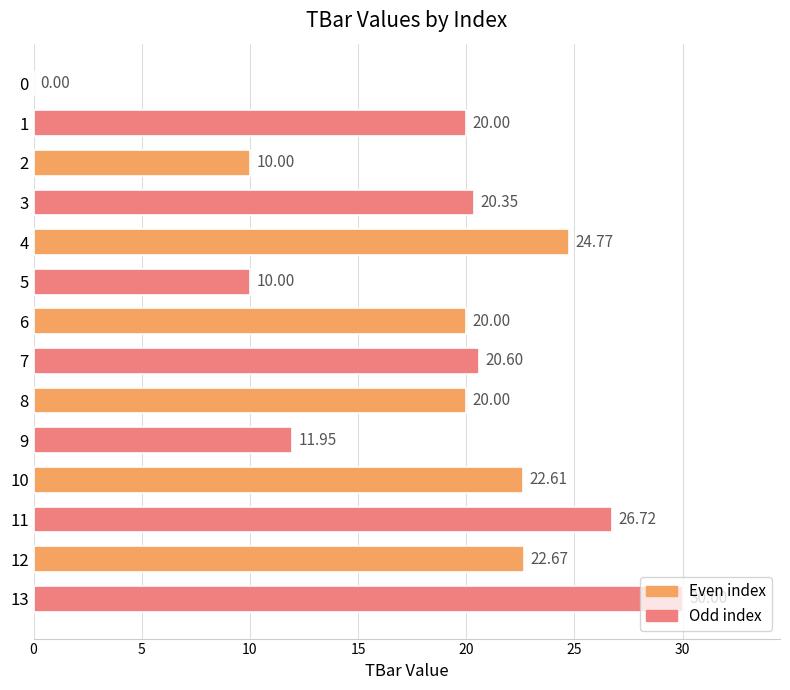

Read the value at 5.

10.0